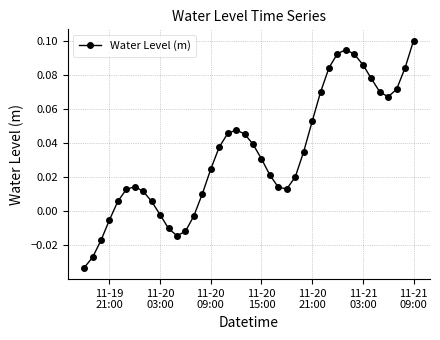

True or false: the data has more than 2 interior local peaks.

True